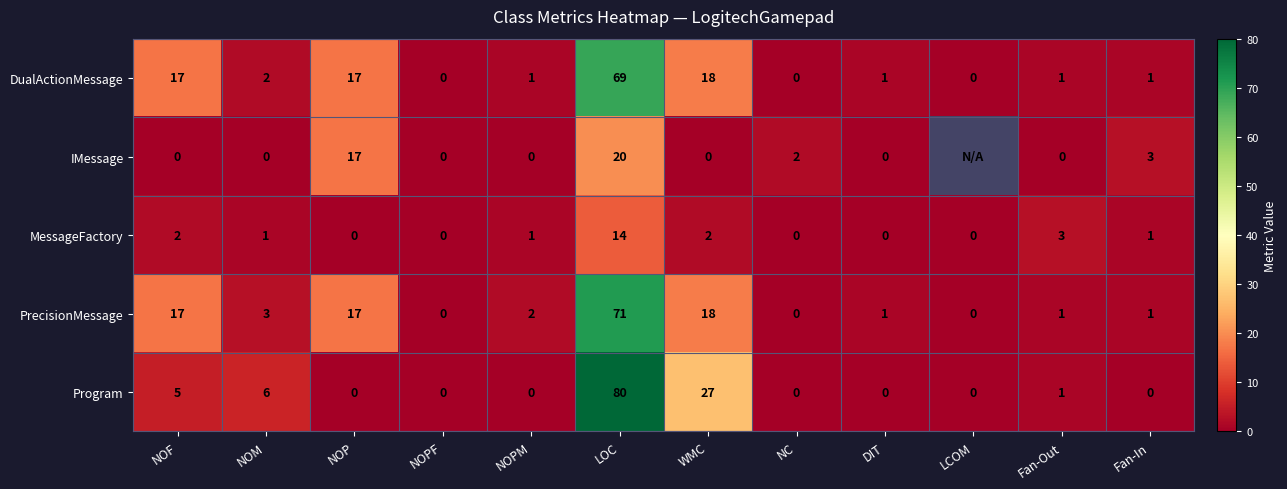

At which category does the chart reach its peak across all series?

LOC